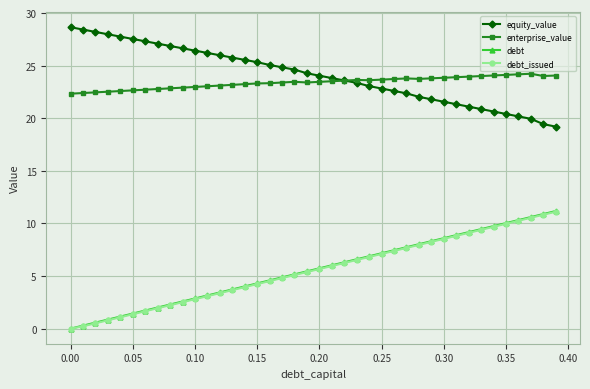

True or false: debt_issued and equity_value cross at least once.

False